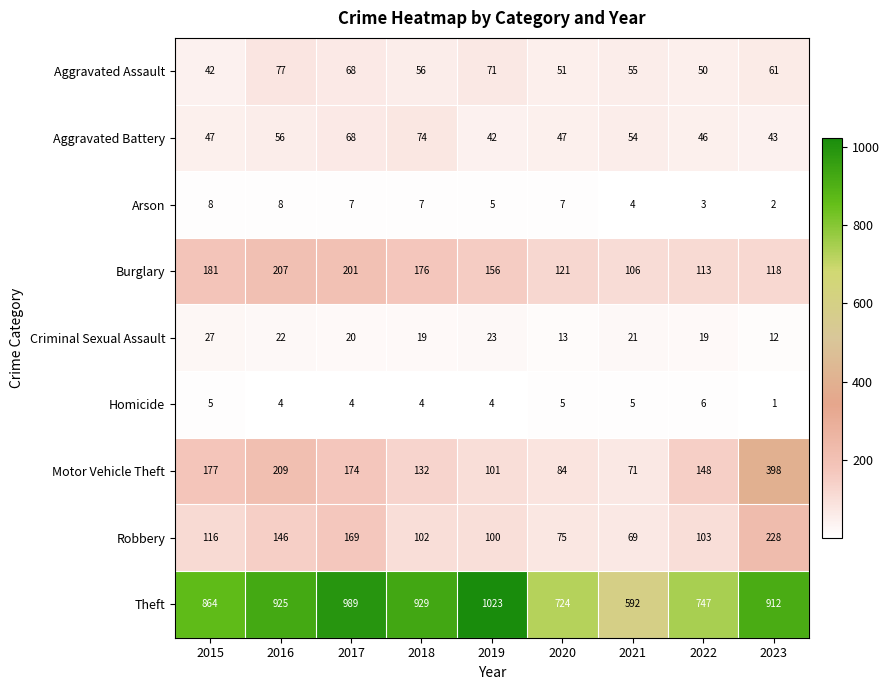

At which category does the chart reach its minimum across all series?

2023